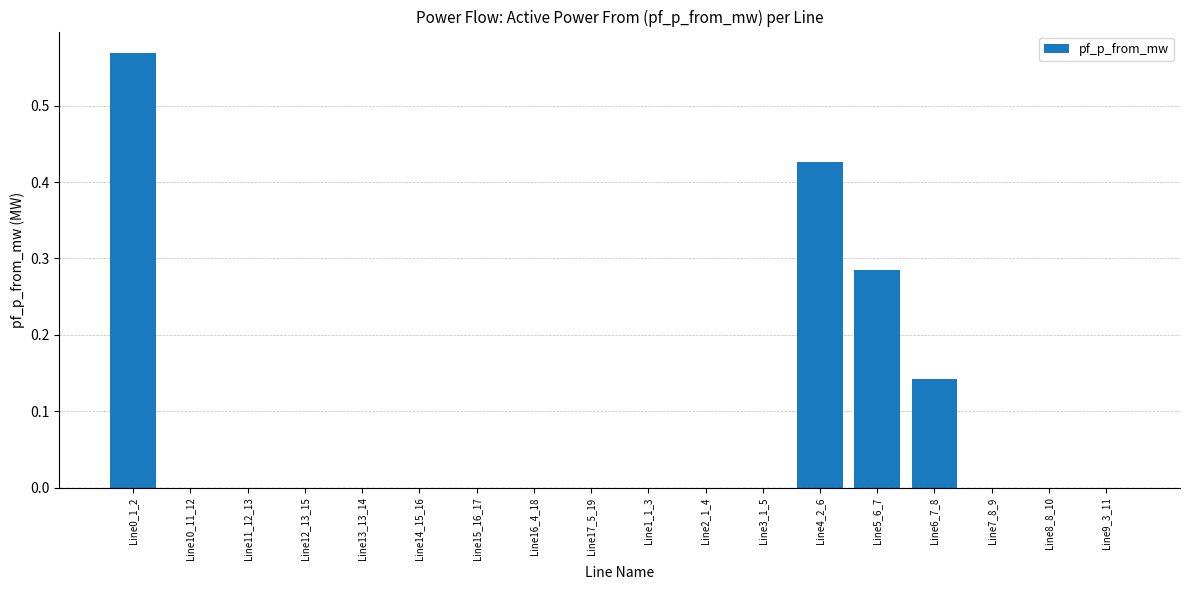

What is the sum of all values?

1.4